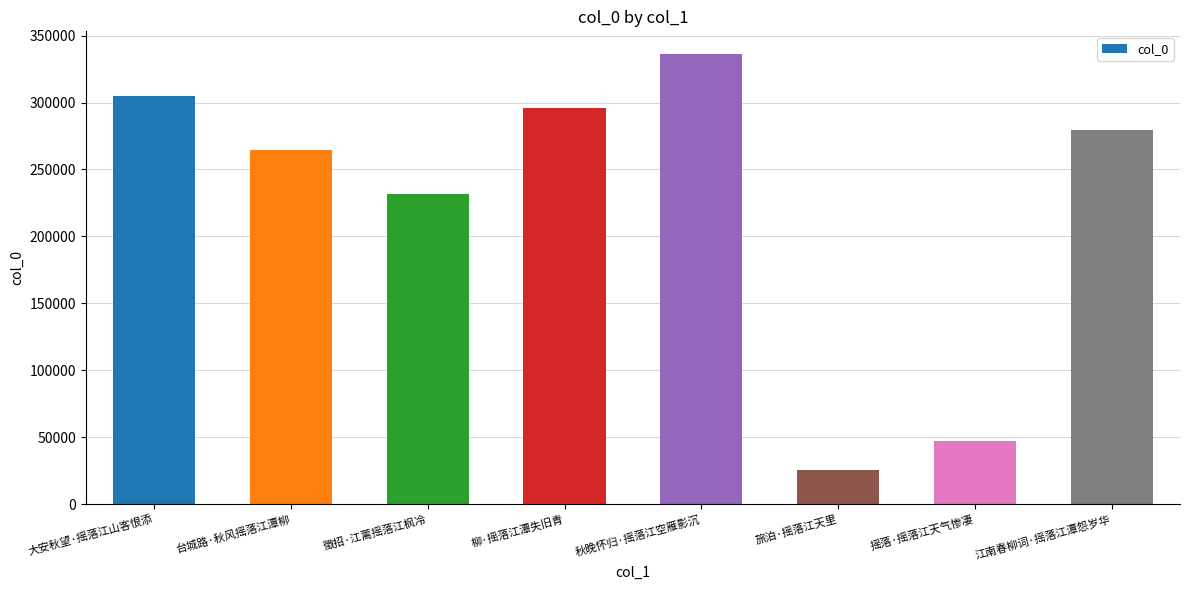

How many data points are less than 279632?

4